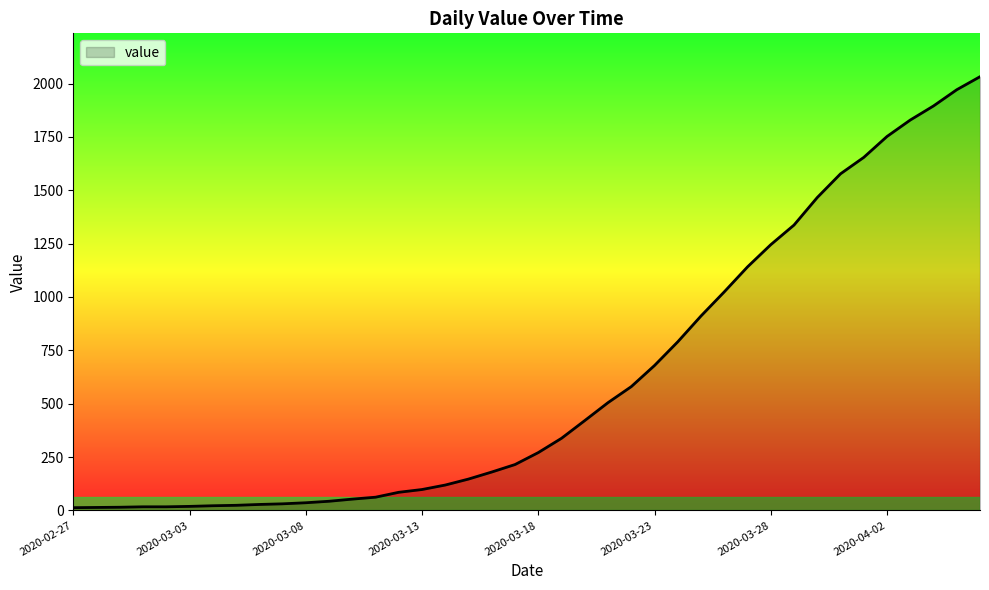

What is the difference between the maximum and minimum values?

2019